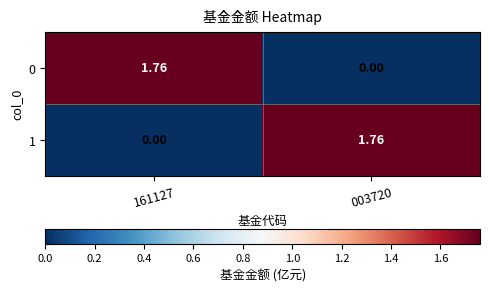

Is the value of 0 at 161127 greater than the value of 1 at 161127?

Yes